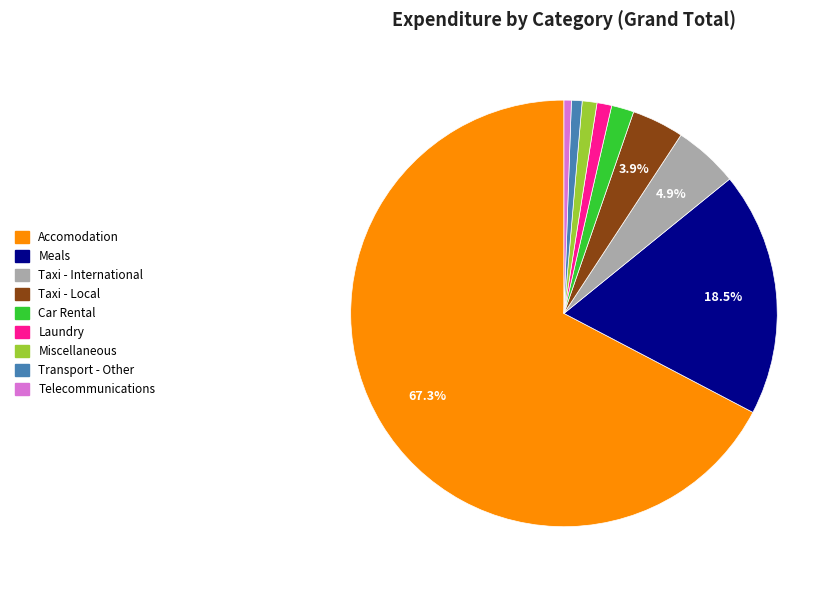

To the nearest percent, what is the average slice percentage?

11%